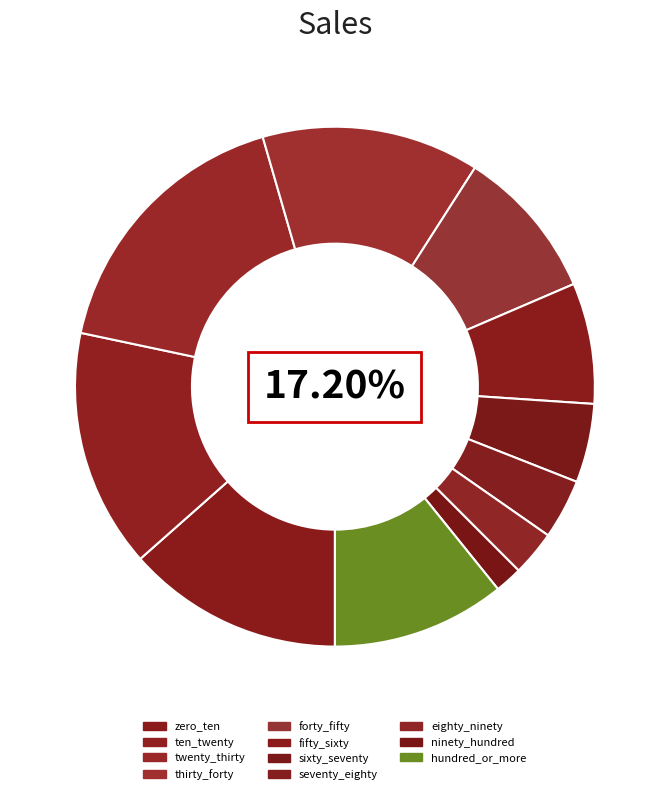

Does ten_twenty represent more than half of the total?

No